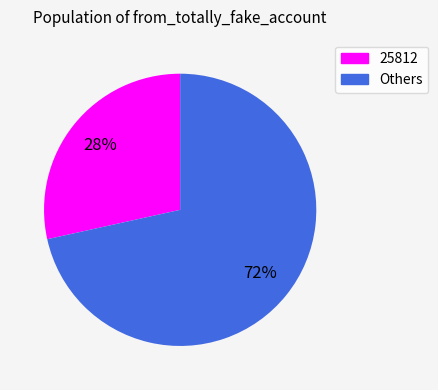

Which has a higher value, 25812 or Others?

Others